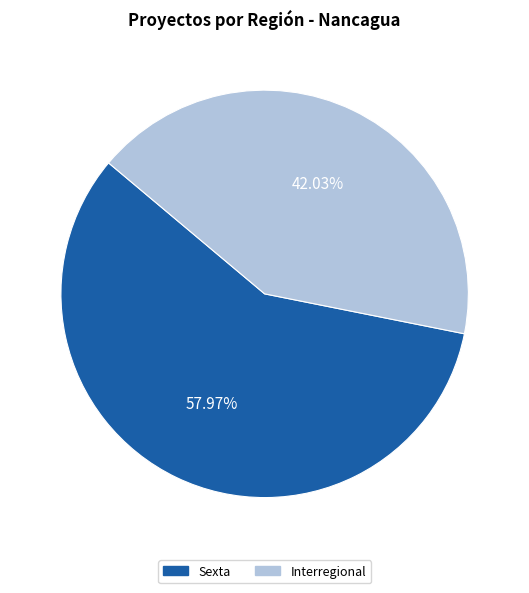

Is it true that Sexta is 58% of the pie?

True